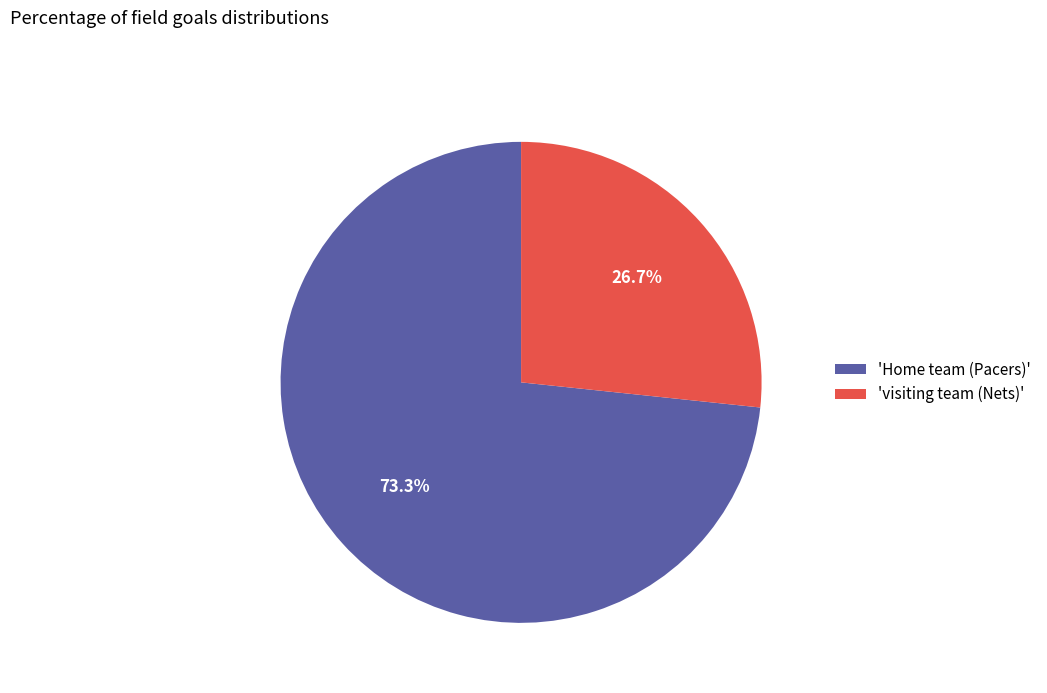

Which slice is the largest?

'Home team (Pacers)'